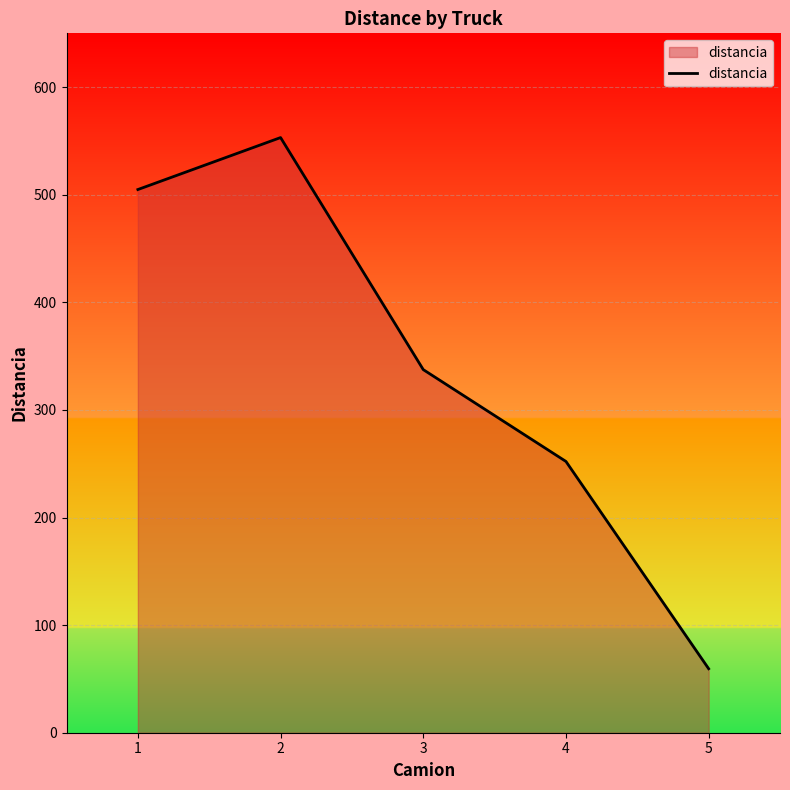

Read the value at 5.

59.5